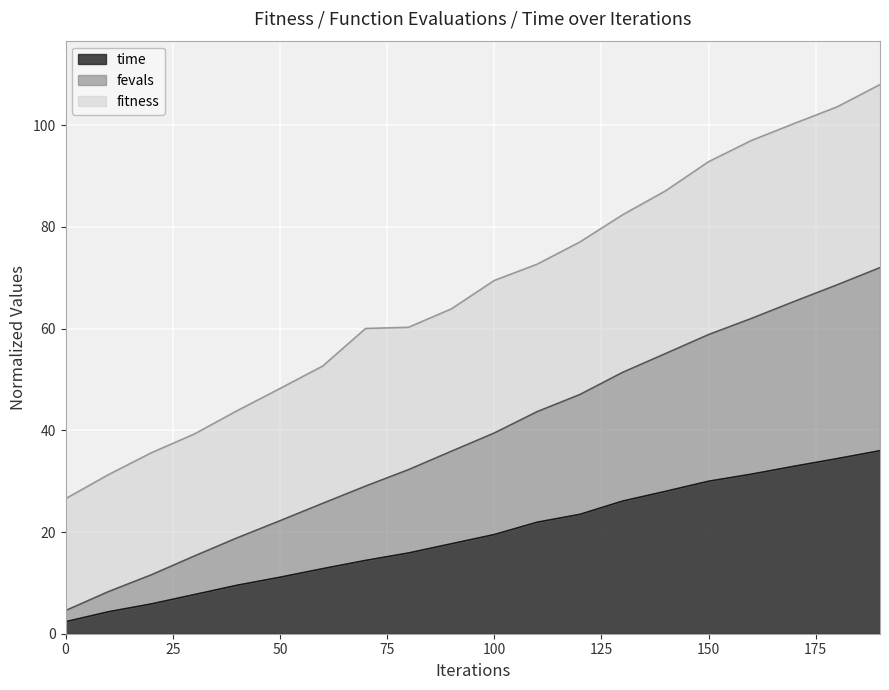

True or false: fevals_scaled has a value of 22.2 at 50.

True